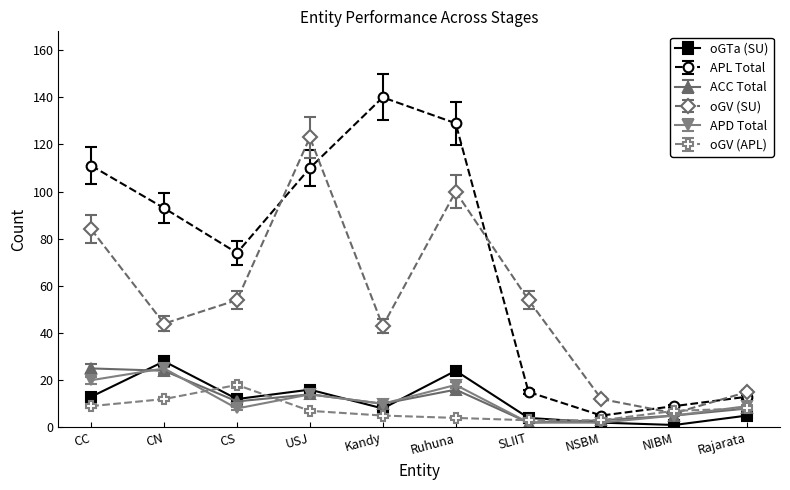

How many data points in APD Total are less than 10?

5